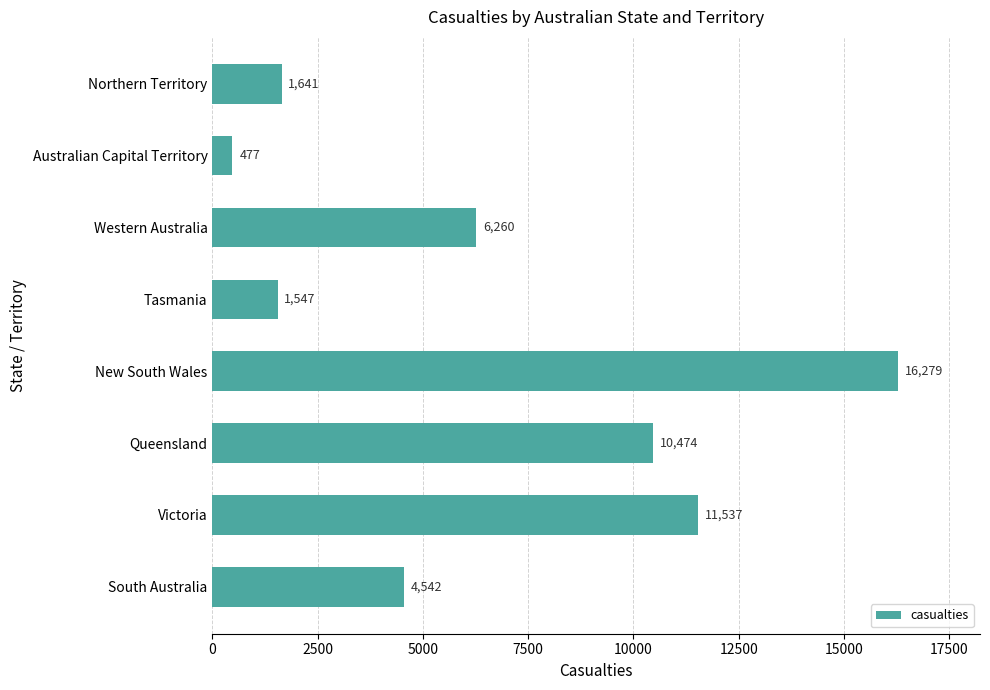

The chart shows a value of 563 at Northern Territory. True or false?

False